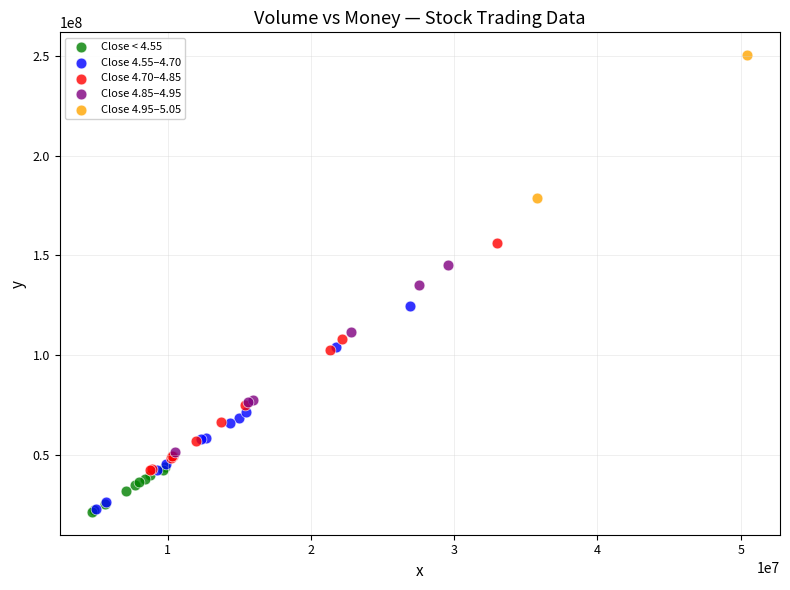

What are all the series names shown in the legend?

Close < 4.55, Close 4.55–4.70, Close 4.70–4.85, Close 4.85–4.95, Close 4.95–5.05